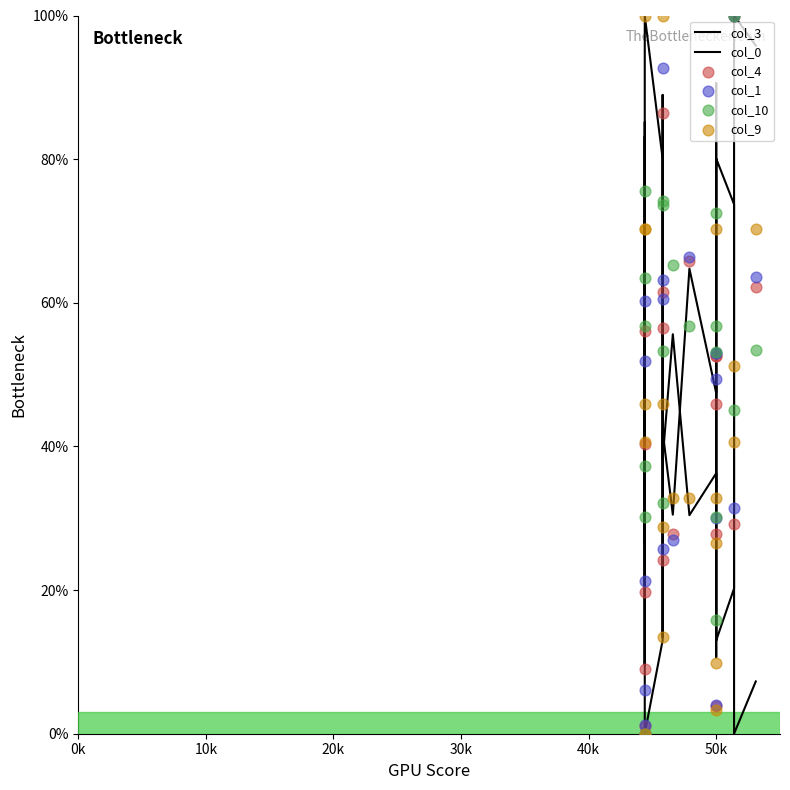

What are all the series names shown in the legend?

col_3, col_0, col_4, col_1, col_10, col_9